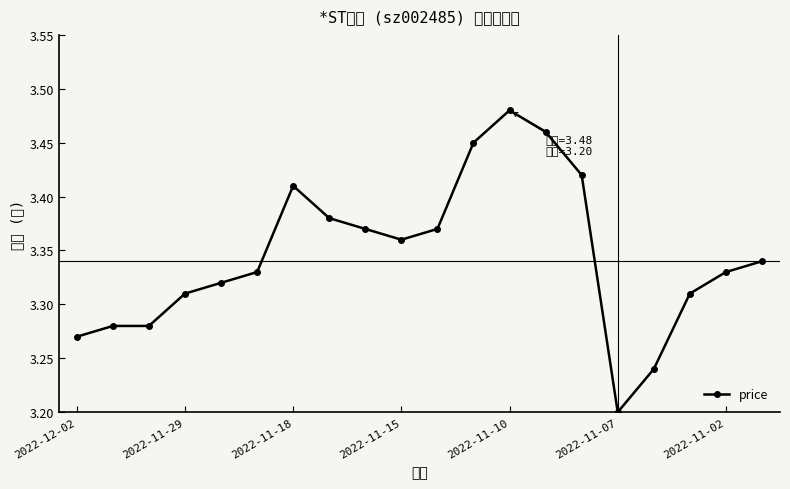

What is the smallest value displayed?

3.2